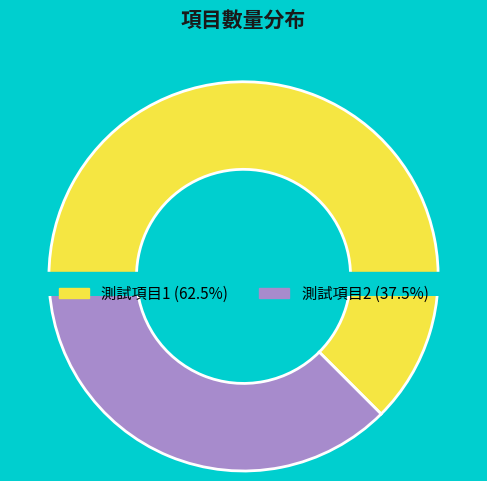

Which has a higher value, 測試項目1 or 測試項目2?

測試項目1